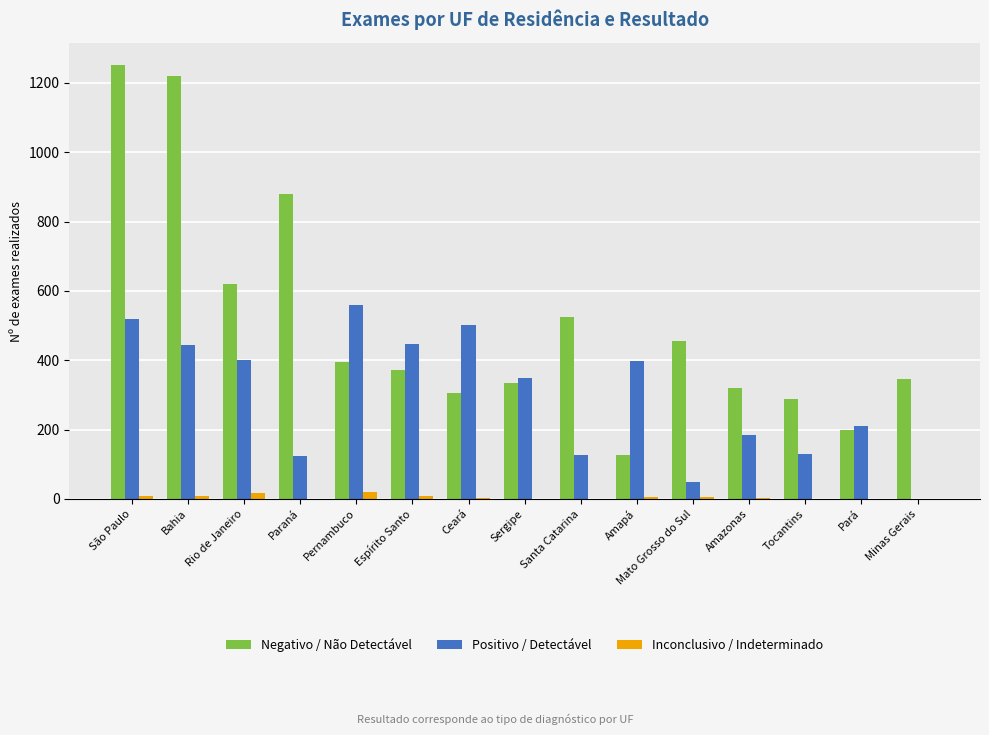

The Positivo / Detectável series shows 518 at São Paulo. True or false?

True